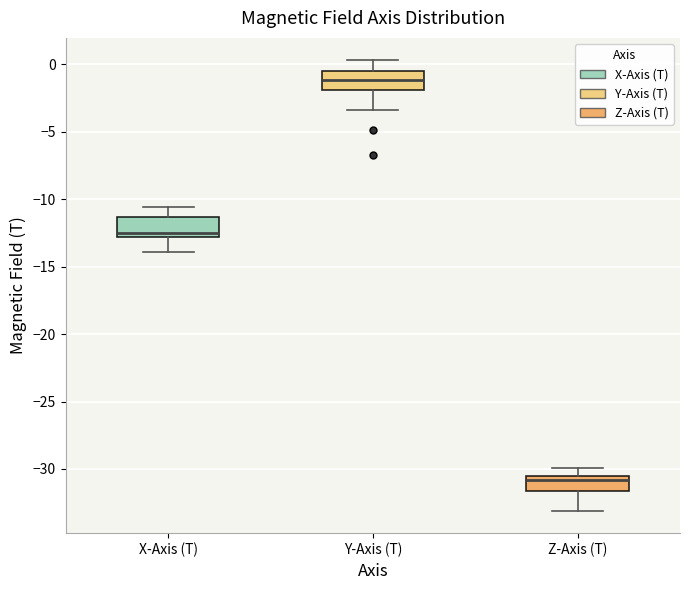

Reading left to right, transcribe this box plot: for each box, give where its median line is, the range the box spans, and where its two whiskers end, as read against the y-axis. The values are not printed on the chart, so give them approximately, as read against the axis.

X-Axis (T): median -12.5, box -13.0 to -11.5, whiskers -14.0 to -10.5
Y-Axis (T): median -1.0, box -2.0 to -0.5, whiskers -3.5 to 0.5
Z-Axis (T): median -31.0, box -31.5 to -30.5, whiskers -33.0 to -30.0